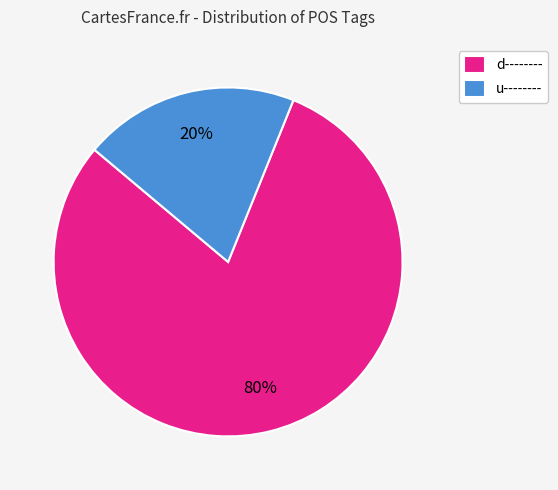

What percentage is the d-------- slice, to the nearest percent?

80%